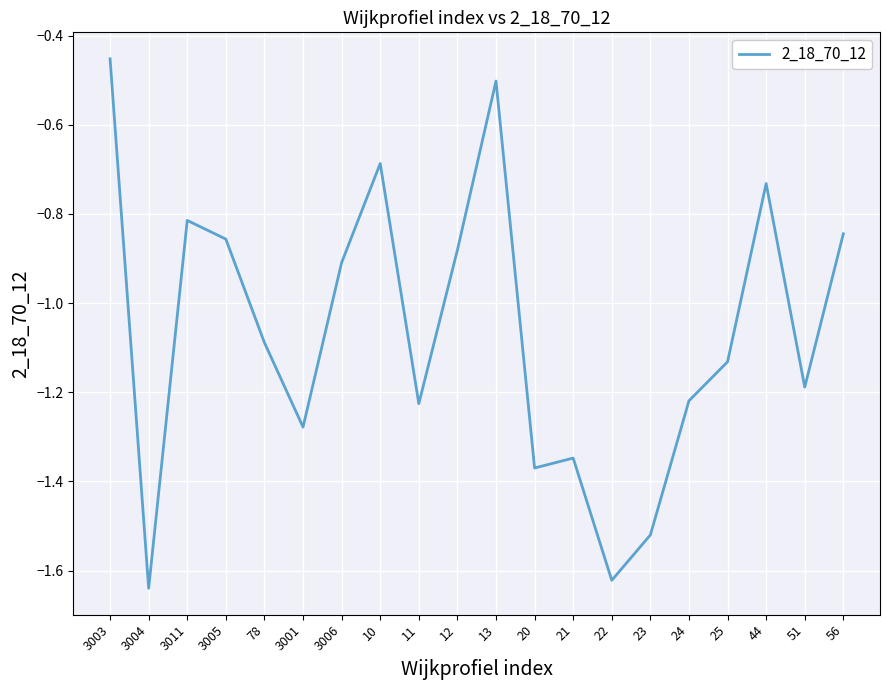

Where is the first local minimum?

3004